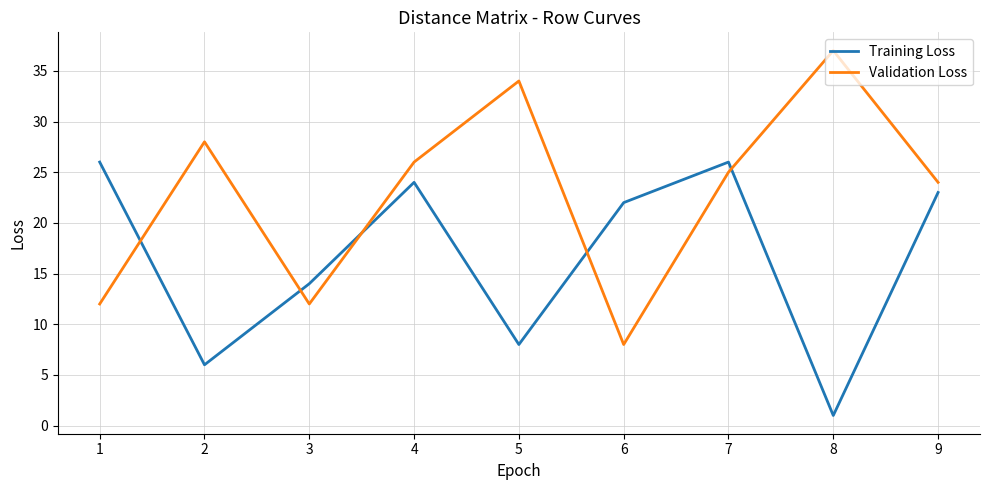

Reading left to right, list all the values displayed in this chart.

Training Loss: 26	6	14	24	8	22	26	1	23
Validation Loss: 12	28	12	26	34	8	25	37	24